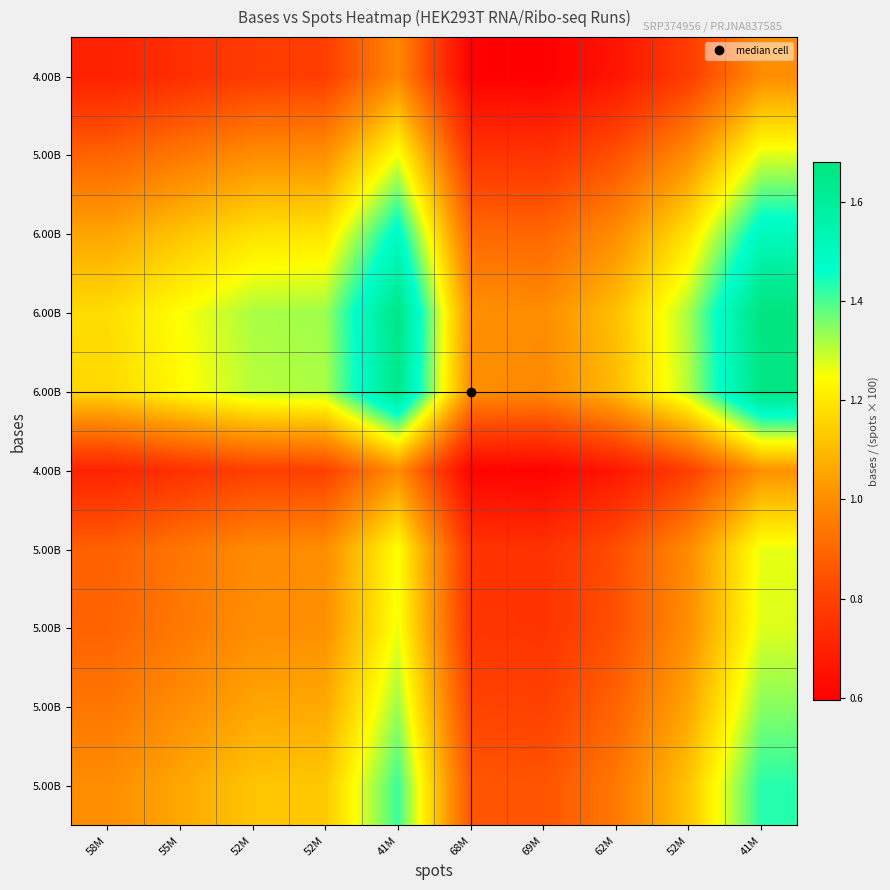

Between 69M and 58M, which is larger?

58M